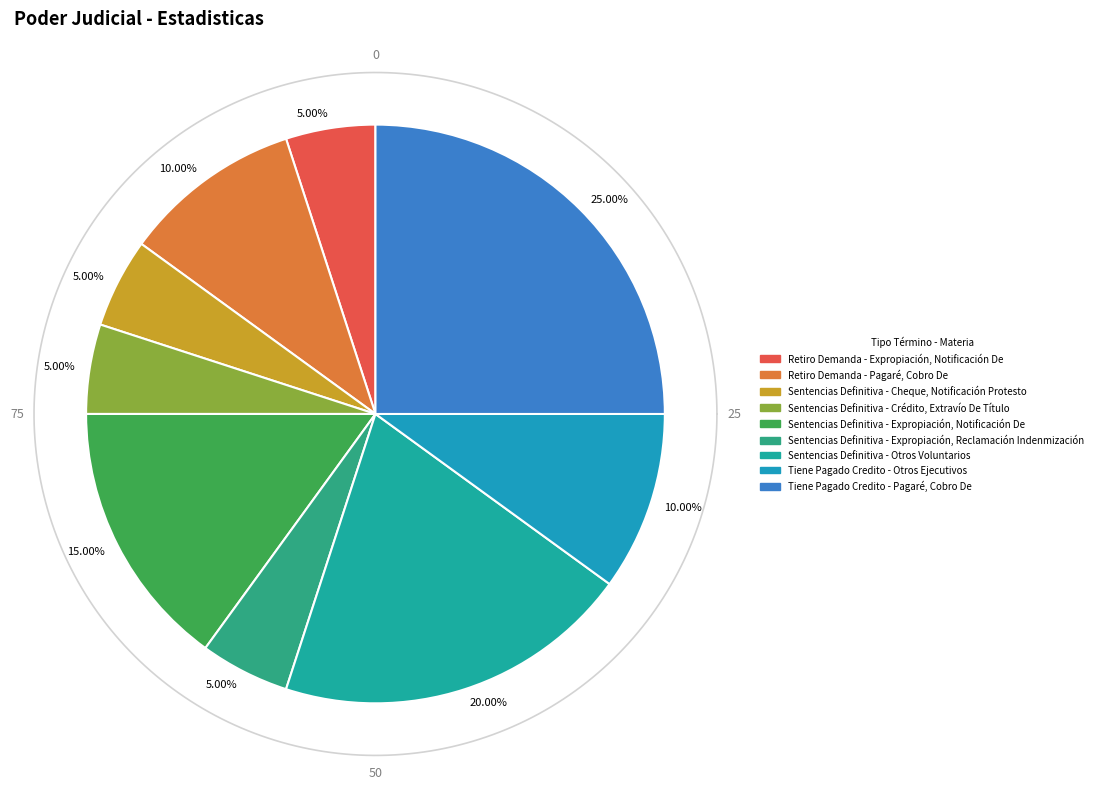

To the nearest percent, what percentage of the pie is Sentencias Definitiva - Expropiación, Notificación De?

15%